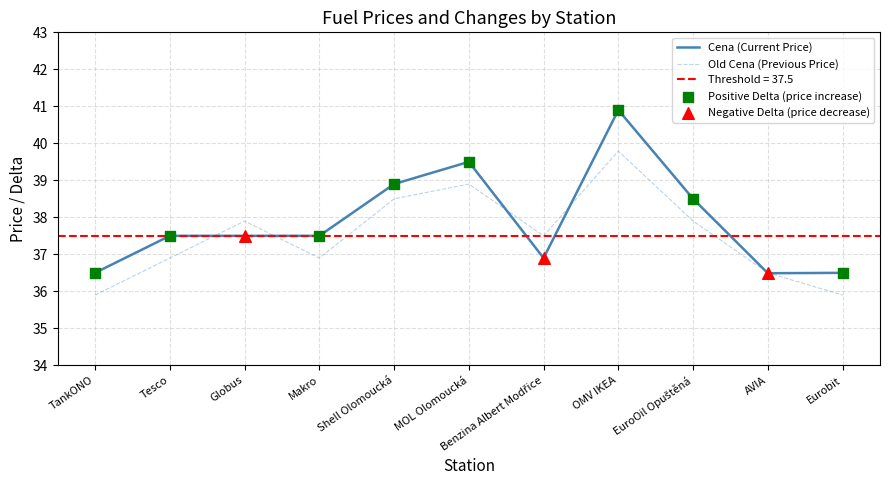

At how many categories does at least one series exceed 37?

8